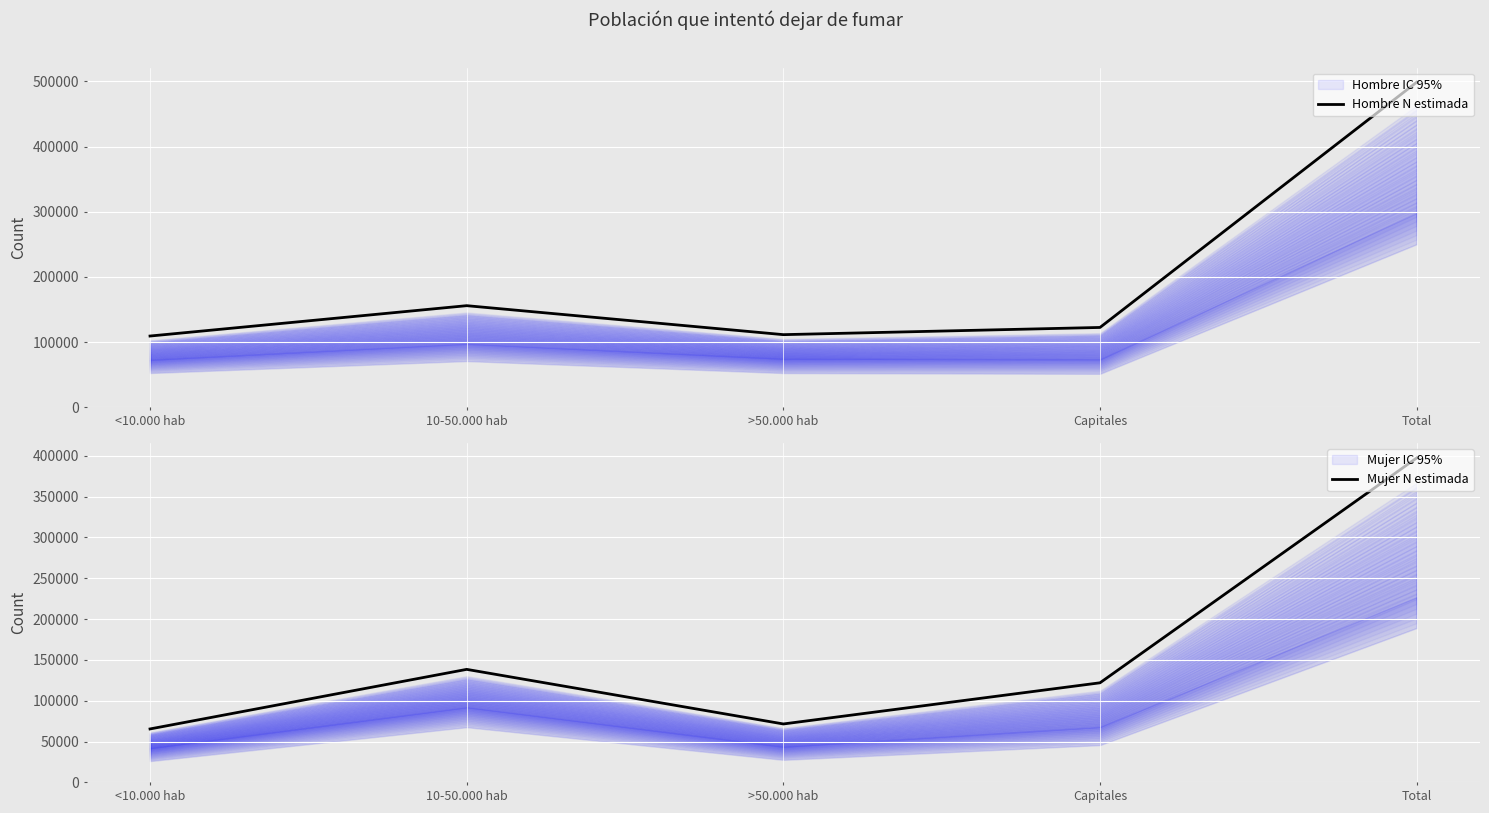

At which label does Hombre N estimada reach its peak?

Total